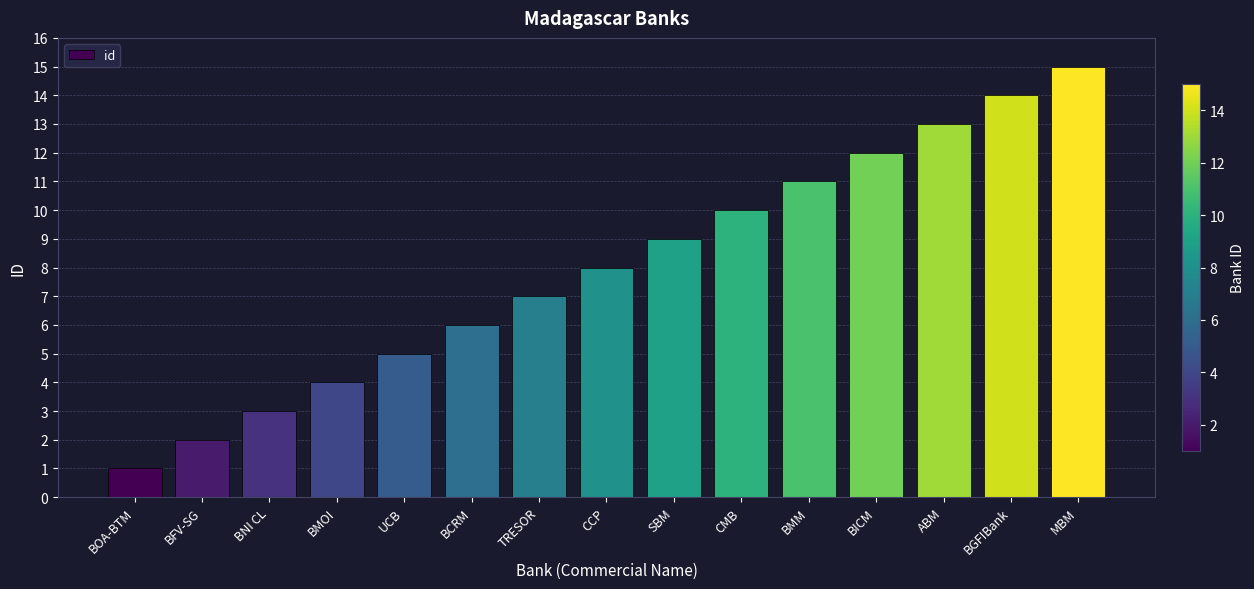

At which category does the chart reach its minimum across all series?

BOA-BTM